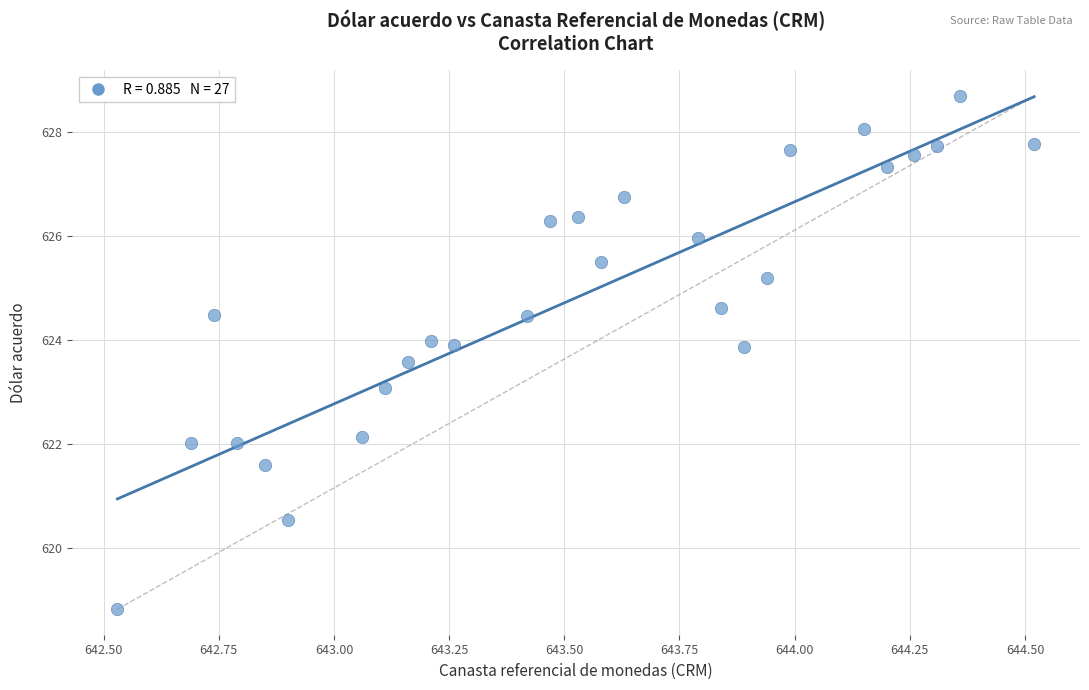

What is the range of Y values (max minus min)?

9.9